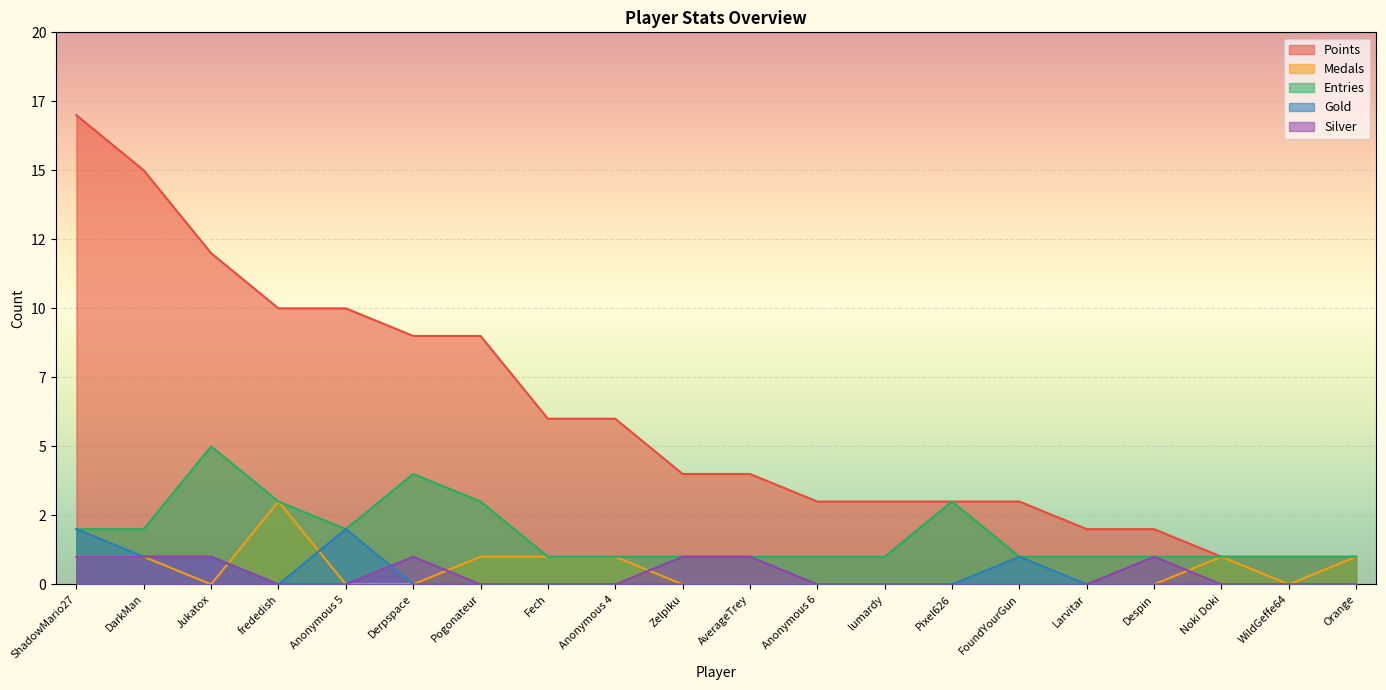

What is the value of the Silver point at the 3rd from the left?

1